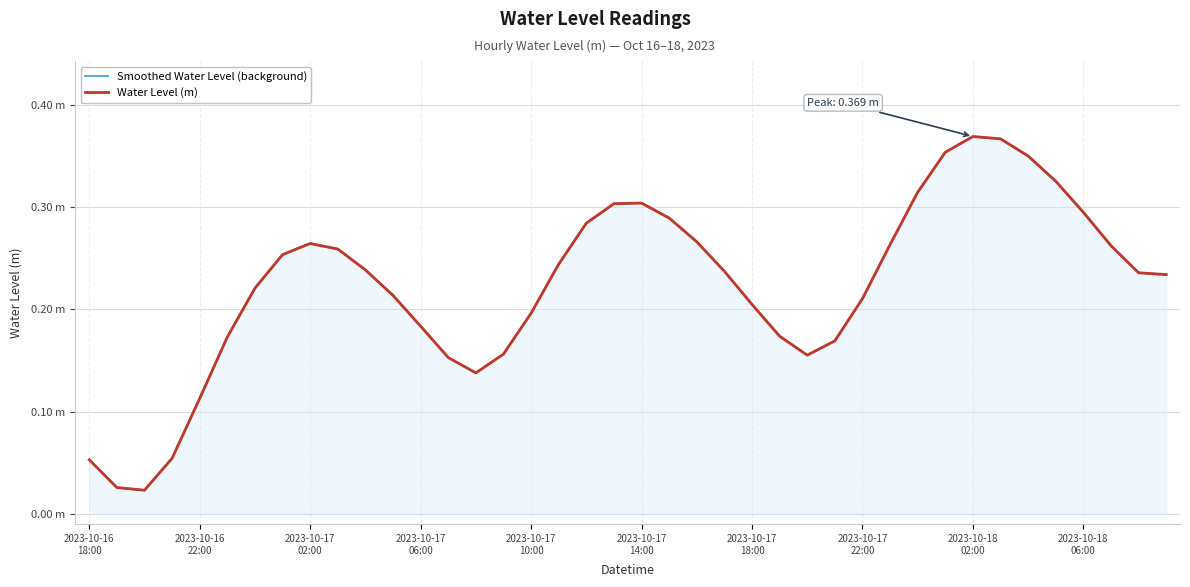

True or false: Water Level (m) and Smoothed Water Level (background) intersect in this chart.

False